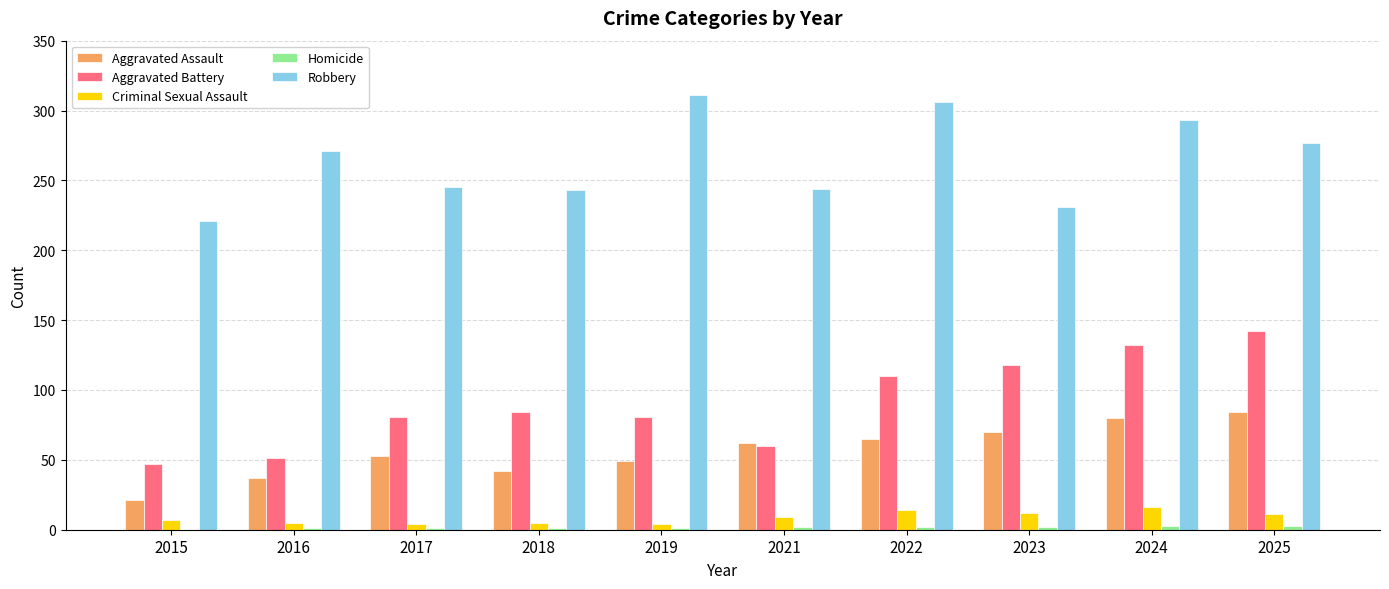

Is the value of Aggravated Assault at 2022 greater than the value of Robbery at 2021?

No